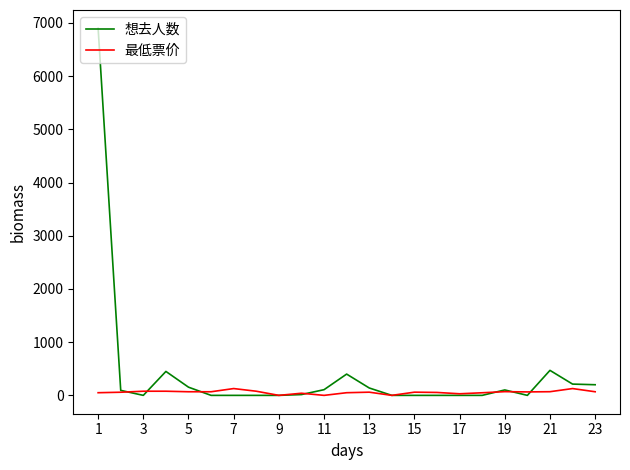

What is the maximum value shown in the chart?

6898.0